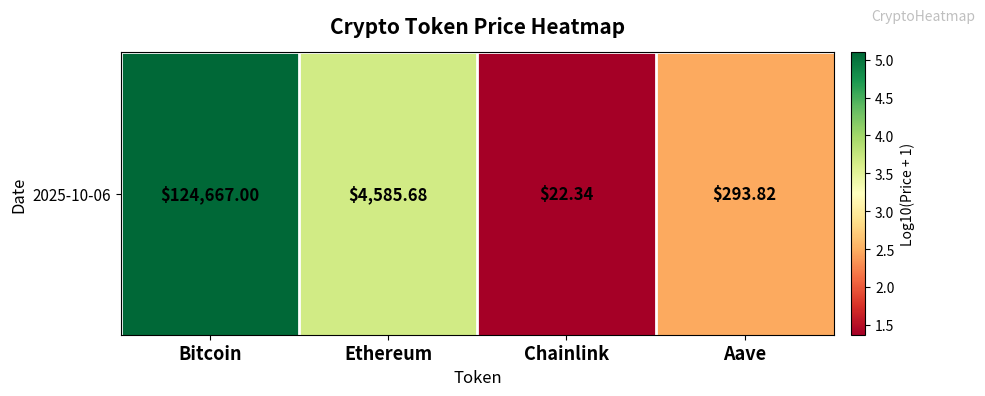

True or false: the data shows 2.5 at Aave.

True